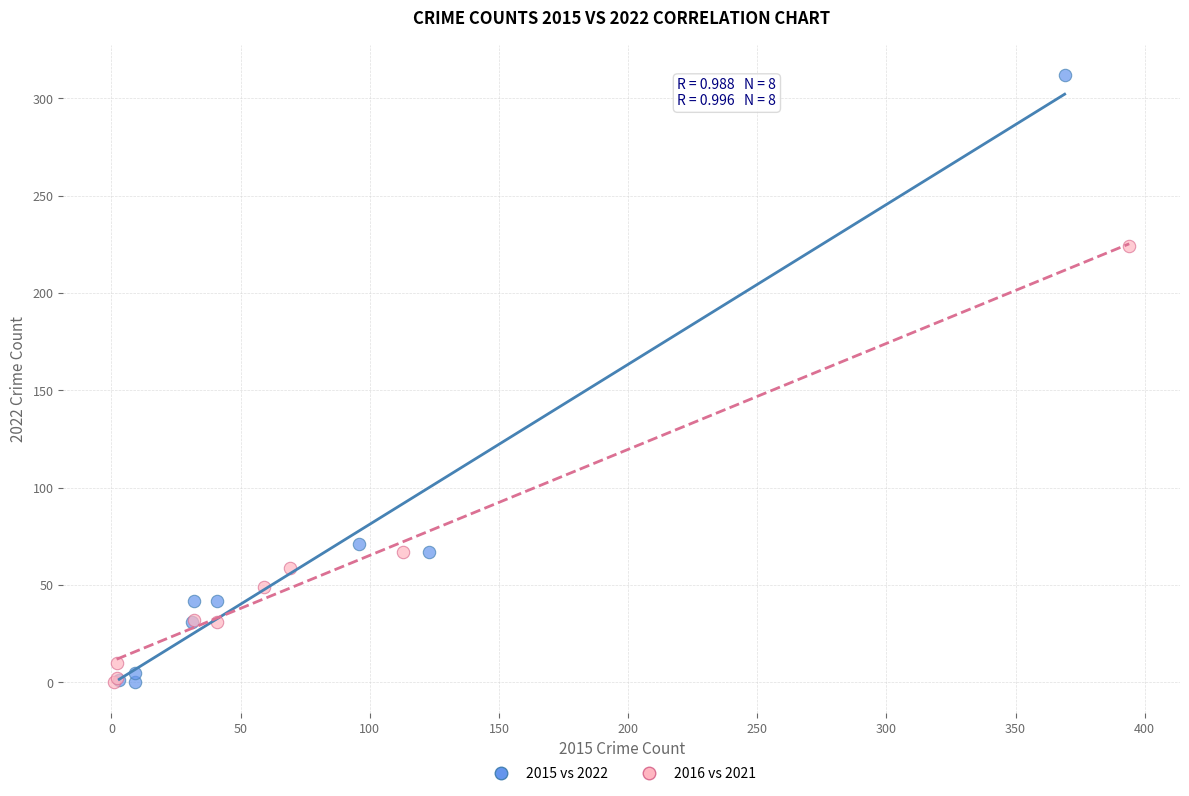

Which series has the widest spread of Y values?

2015 vs 2022